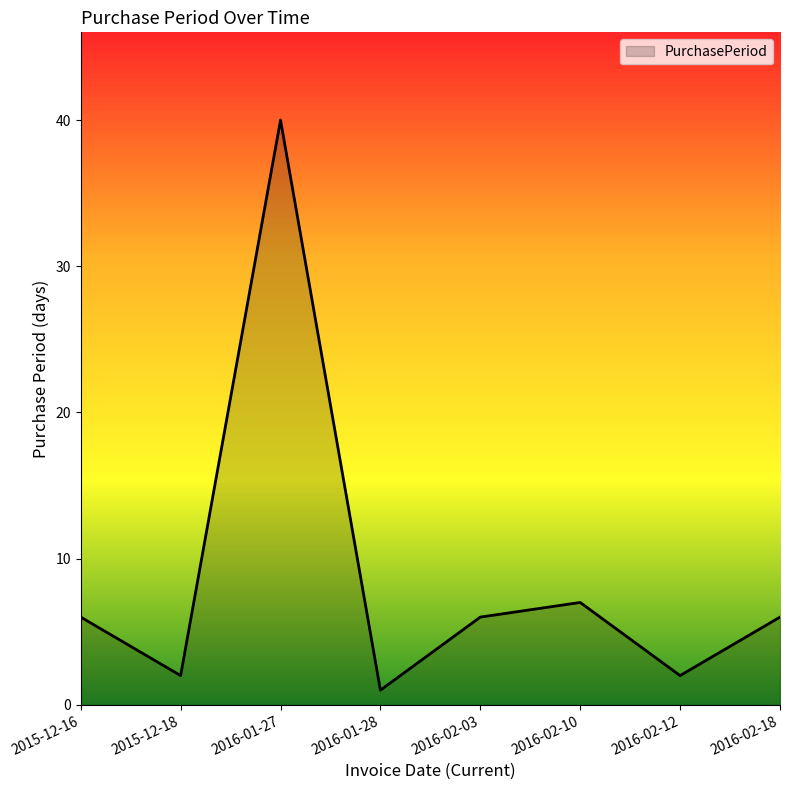

Which category has the lowest value across all series?

2016-01-28